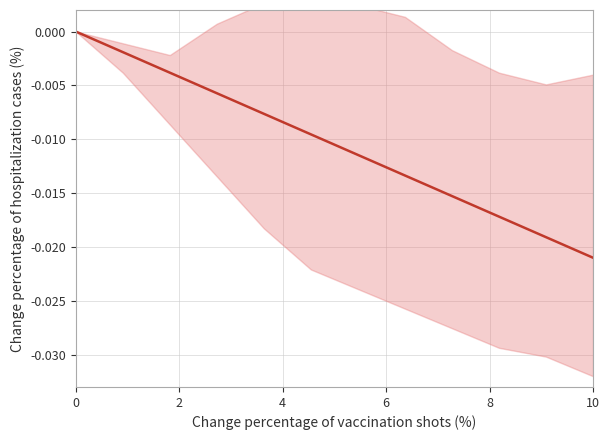

True or false: the data shows -0.0 at 8.

True